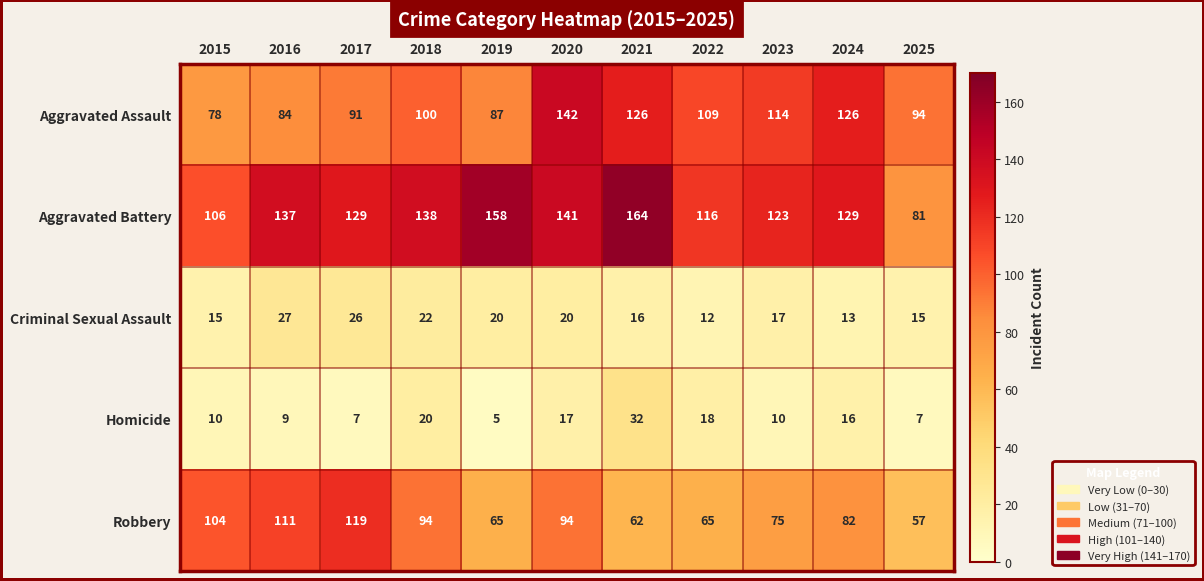

Is it true that Robbery equals 119 at 2017?

True